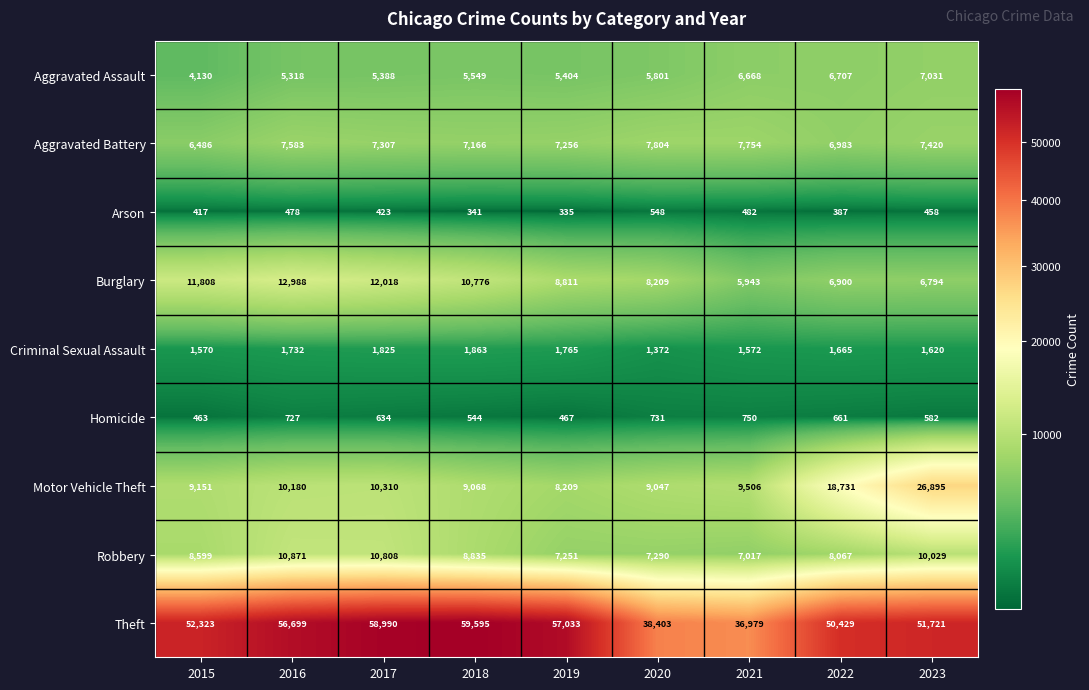

What is the sum of the Burglary values at 2023 and 2017?

18812